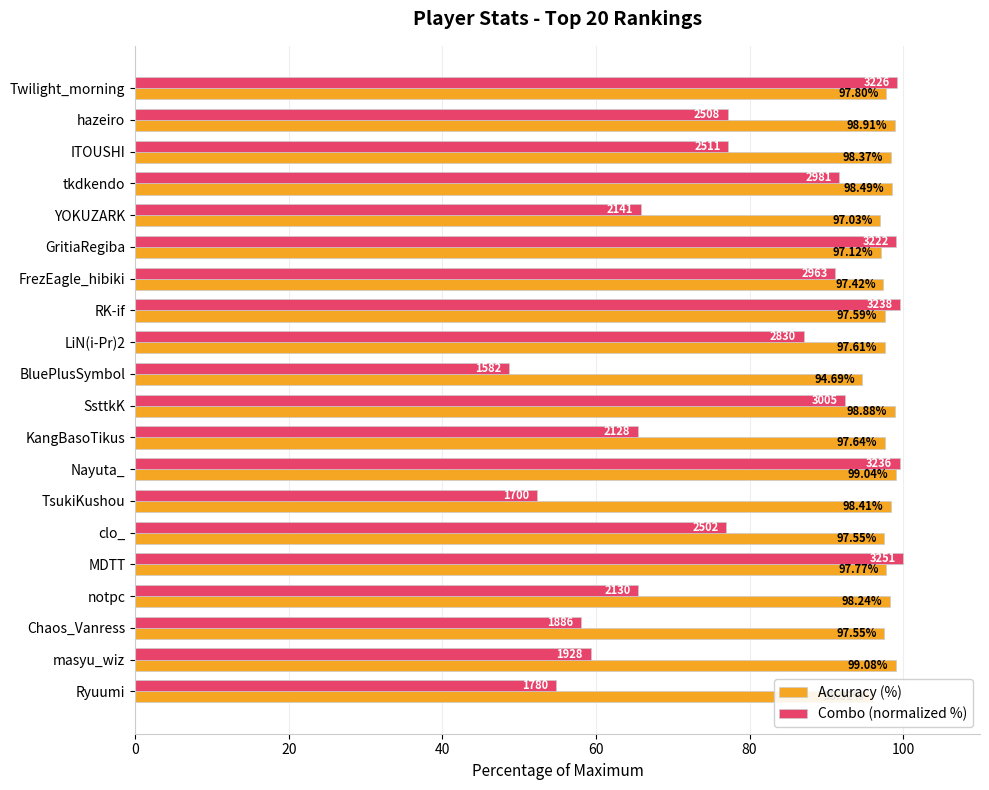

What is the difference between the second highest and minimum values in the Combo (normalized %) series?

50.9